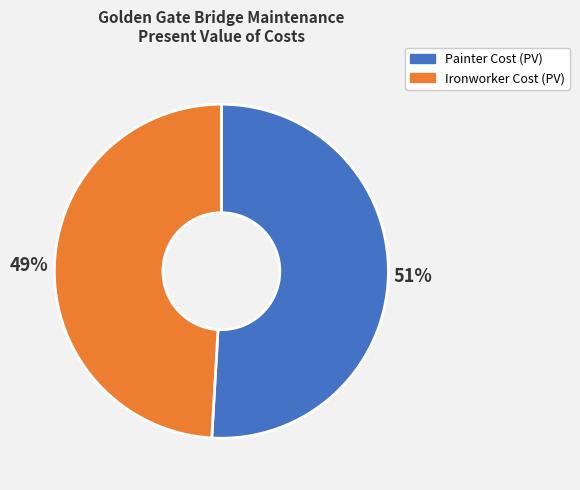

The Ironworker Cost (PV) slice represents 56% of the pie. True or false?

False